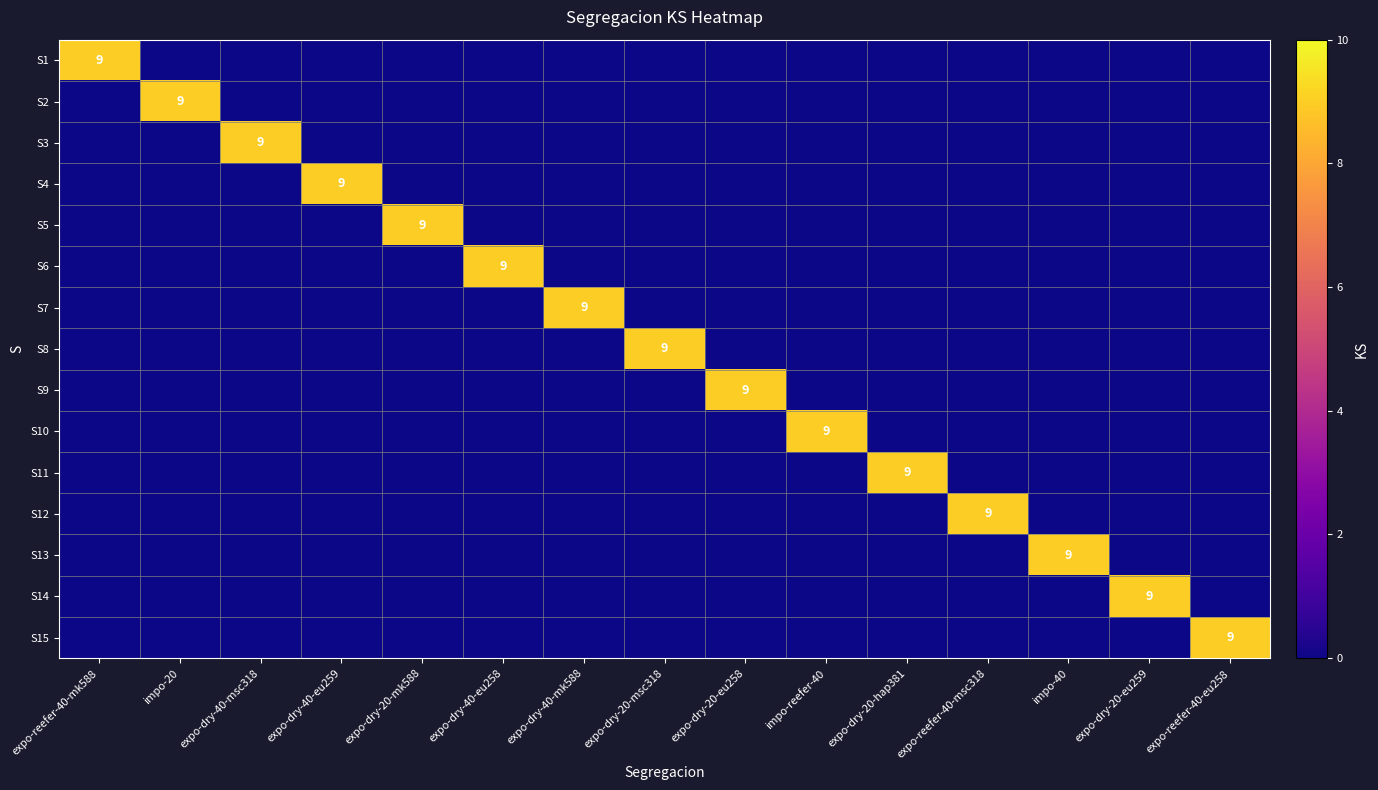

True or false: S11 has a value of 9 at expo-dry-20-hap381.

True